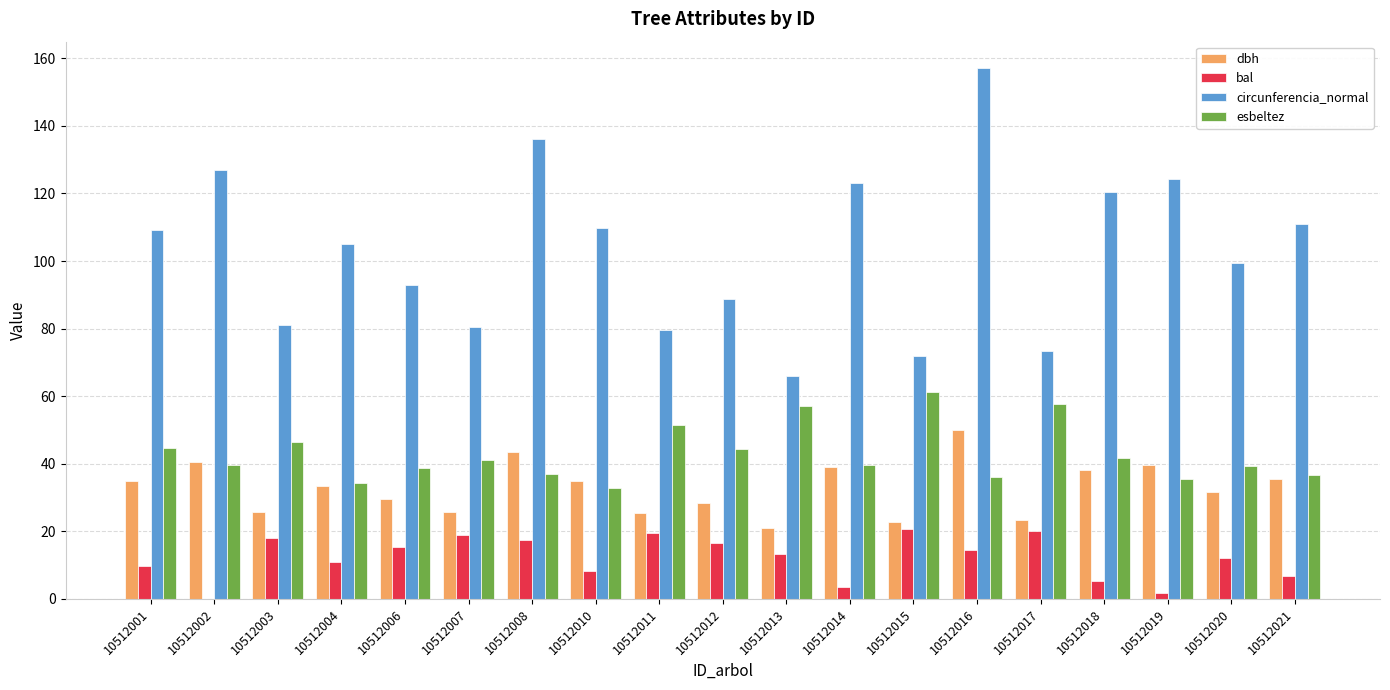

Which category has the highest value in the circunferencia_normal series?

10512016